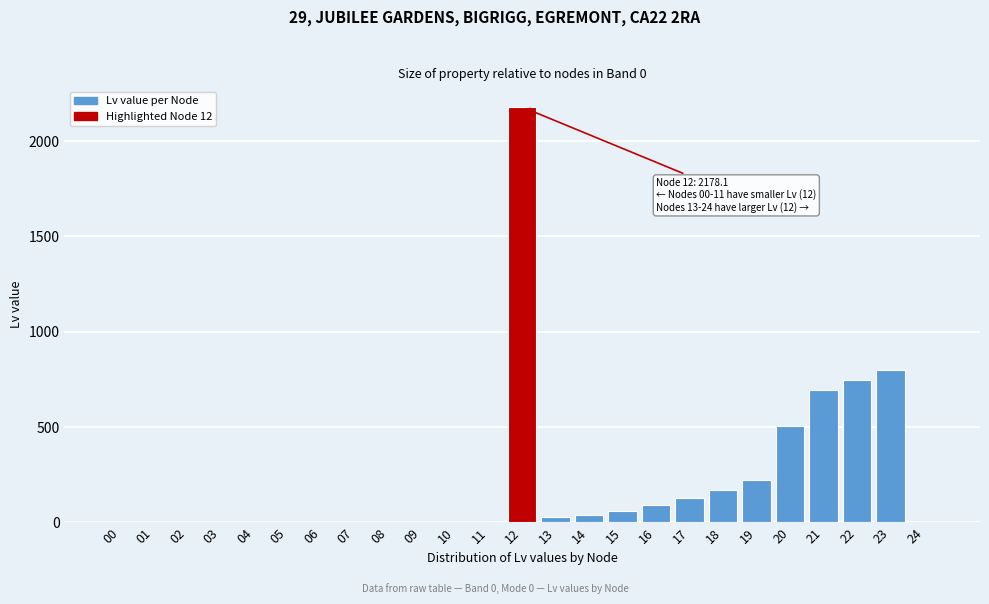

What is the greatest value displayed?

2178.1